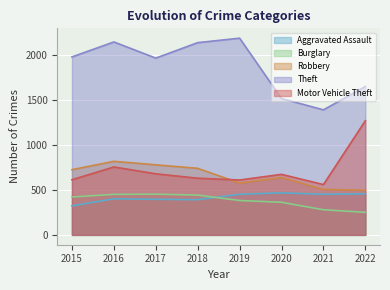

How many data points does each series have?

8